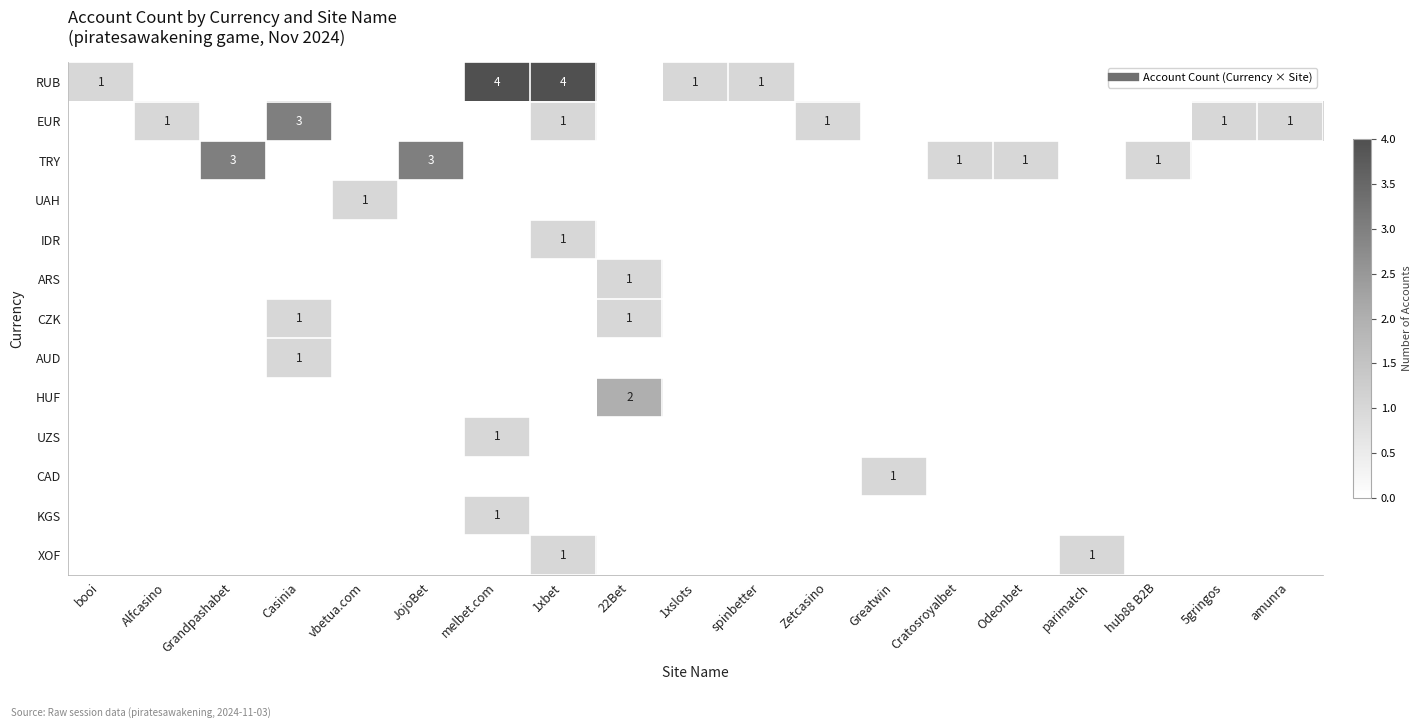

List the labels in order of KGS value, largest first.

melbet.com, booi, Alfcasino, Grandpashabet, Casinia, vbetua.com, JojoBet, 1xbet, 22Bet, 1xslots, spinbetter, Zetcasino, Greatwin, Cratosroyalbet, Odeonbet, parimatch, hub88 B2B, 5gringos, amunra